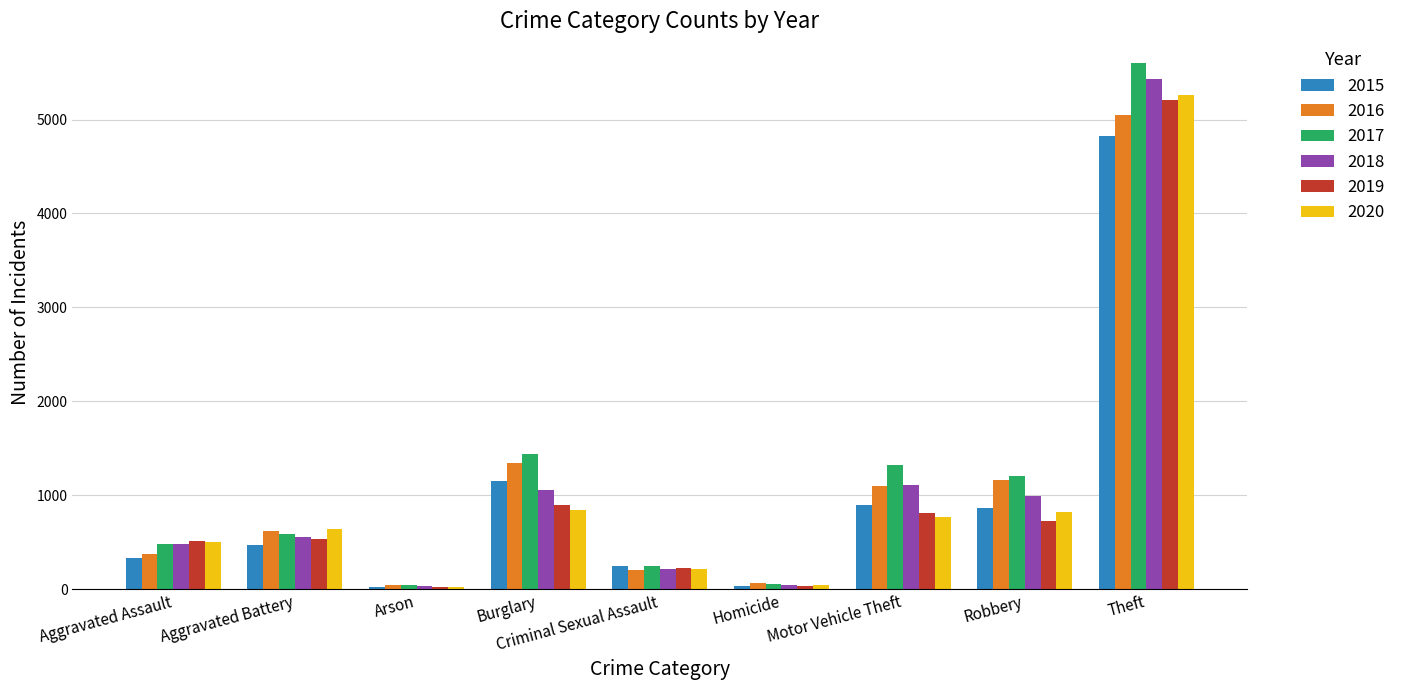

Which series has the largest range (max minus min)?

2017